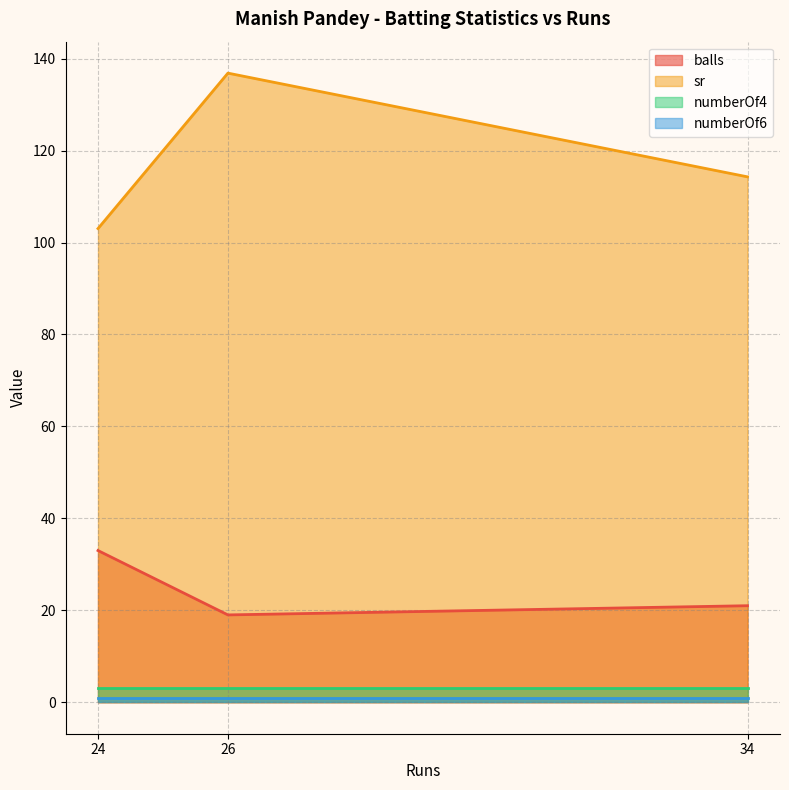

What is the lowest value of the sr series?

103.0